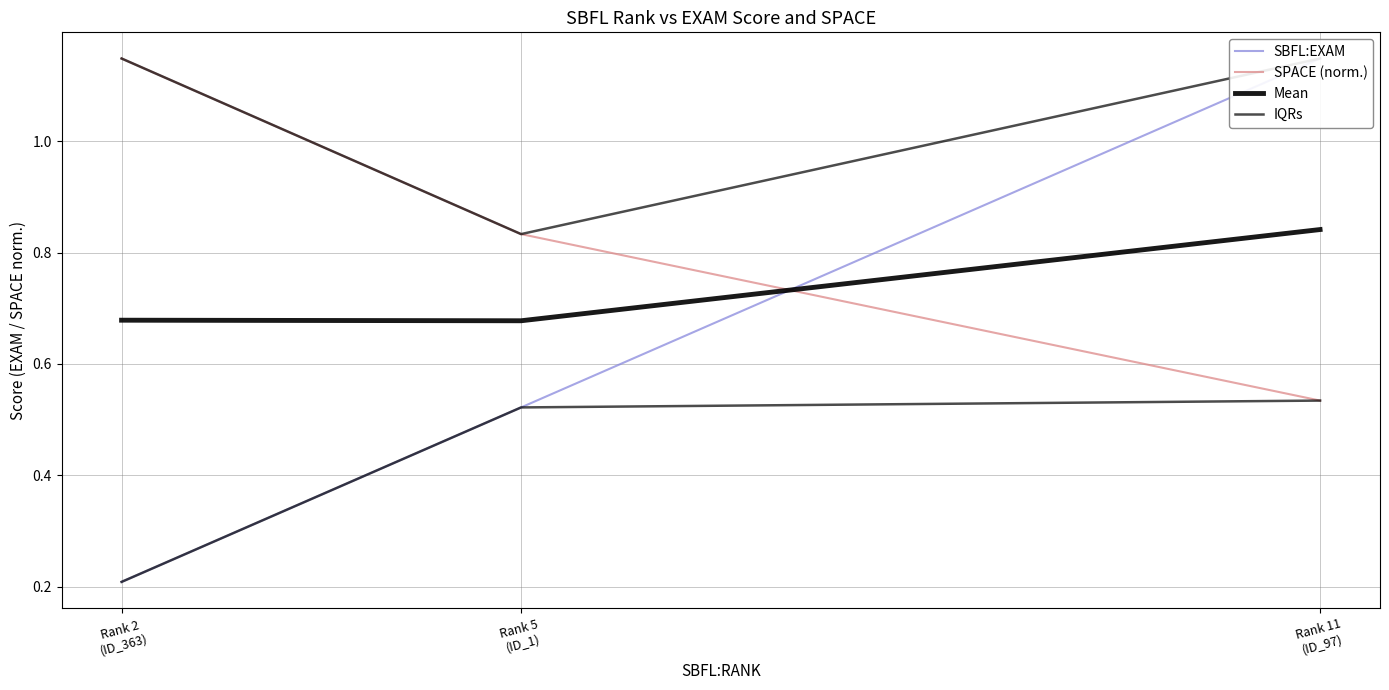

Does the chart have visible grid lines?

Yes